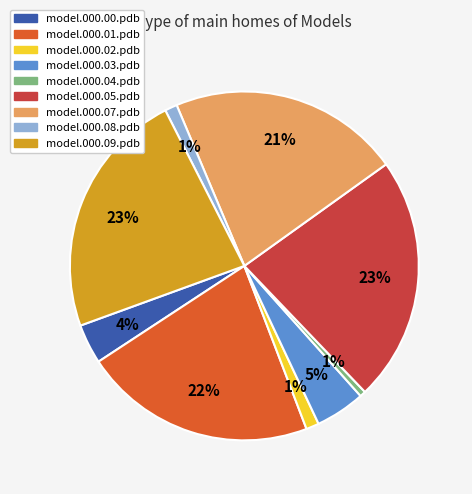

Is there a majority slice in this chart?

No